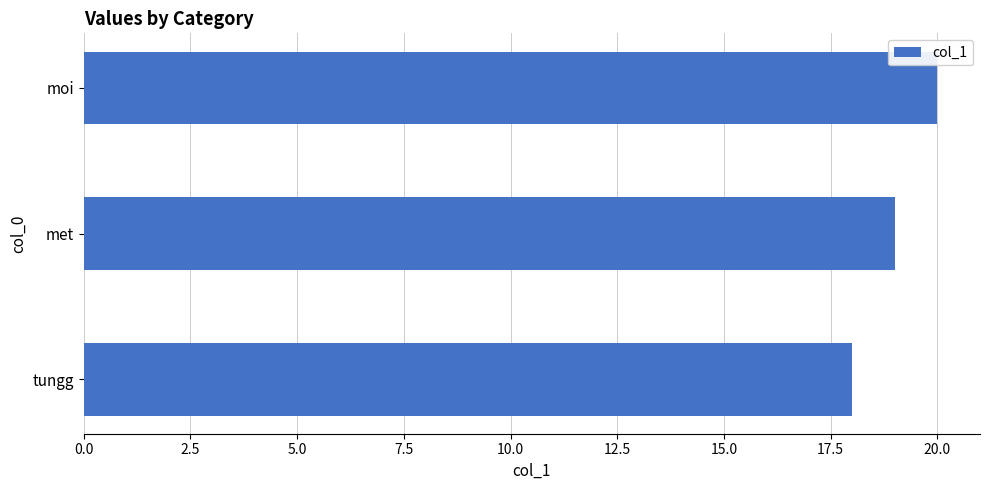

List the labels in order of value, smallest first.

tungg, met, moi